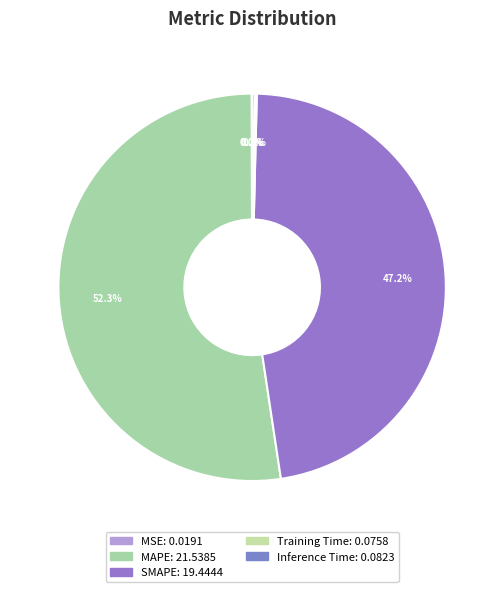

True or false: MAPE accounts for 65% of the total.

False